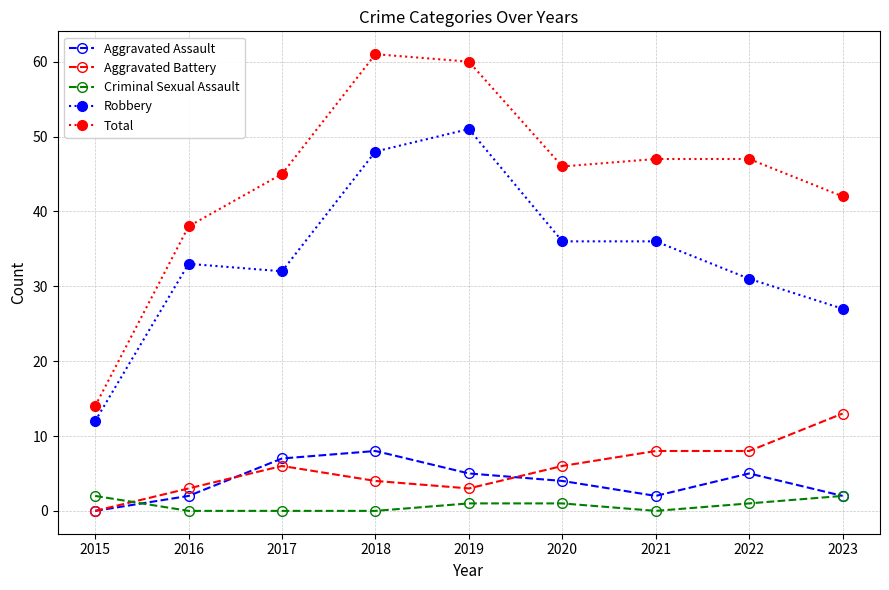

Which series has the widest spread of values?

Total